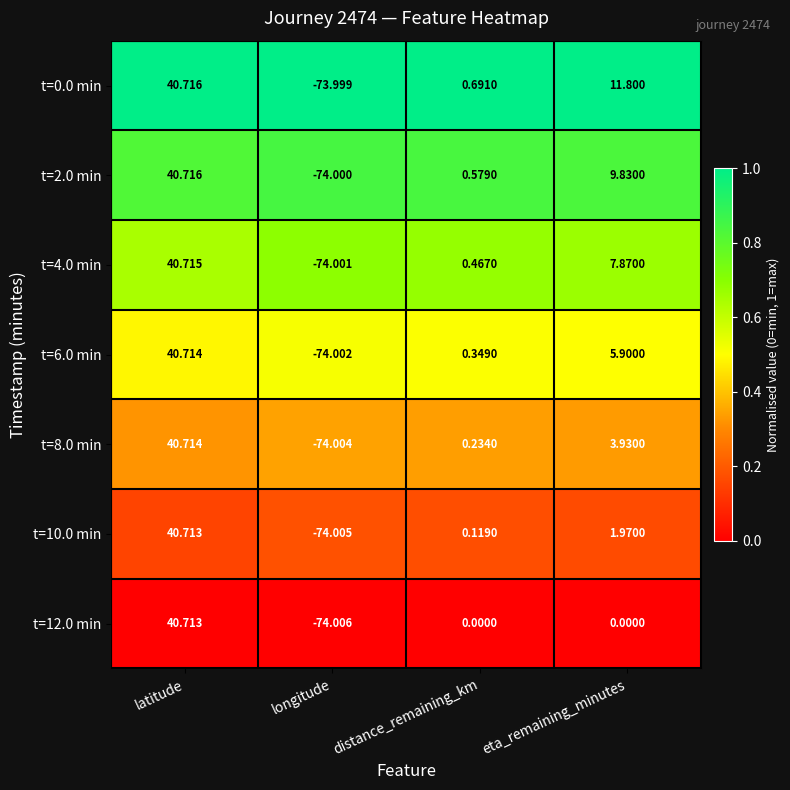

Where does the t=12.0 min series first go above 0?

latitude